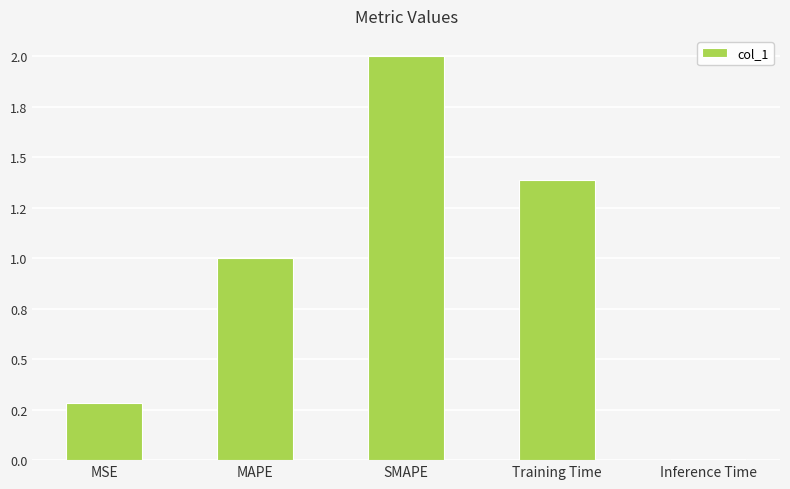

What position from the left is SMAPE?

3